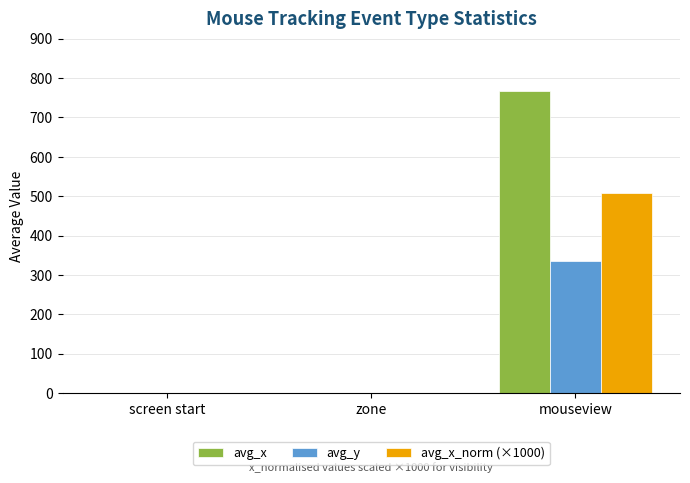

Which label corresponds to the largest value in the chart?

mouseview